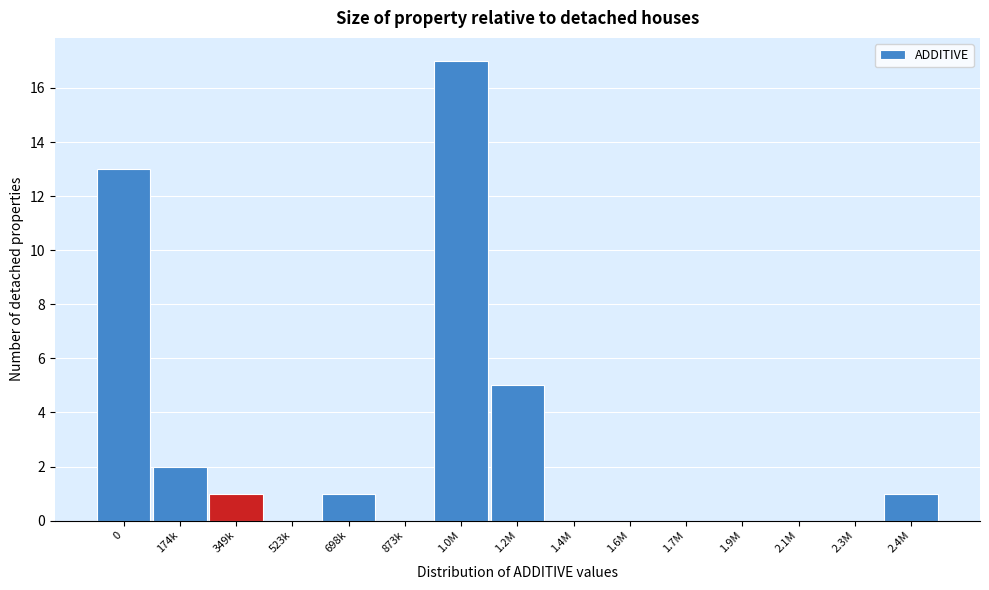

Reading left to right, list all the values displayed in this chart.

0=13	174k=2	349k=1	523k=0	698k=1	873k=0	1.0M=17	1.2M=5	1.4M=0	1.6M=0	1.7M=0	1.9M=0	2.1M=0	2.3M=0	2.4M=1